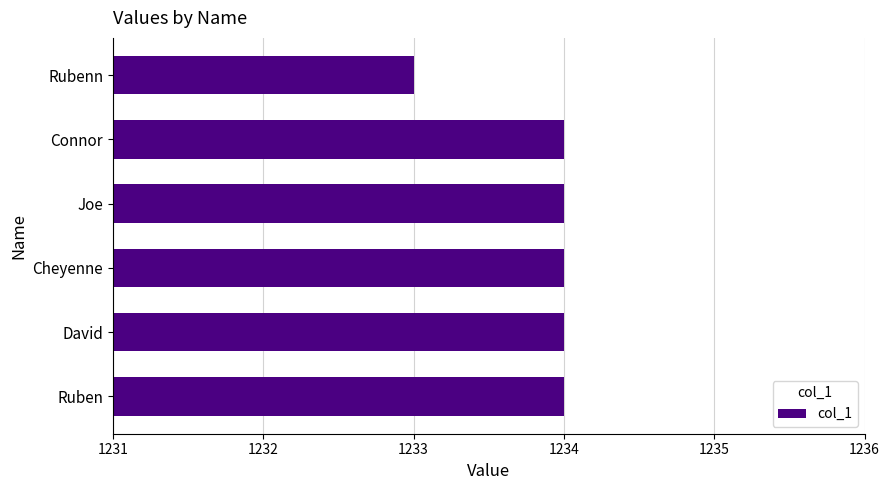

What is the average value?

1234